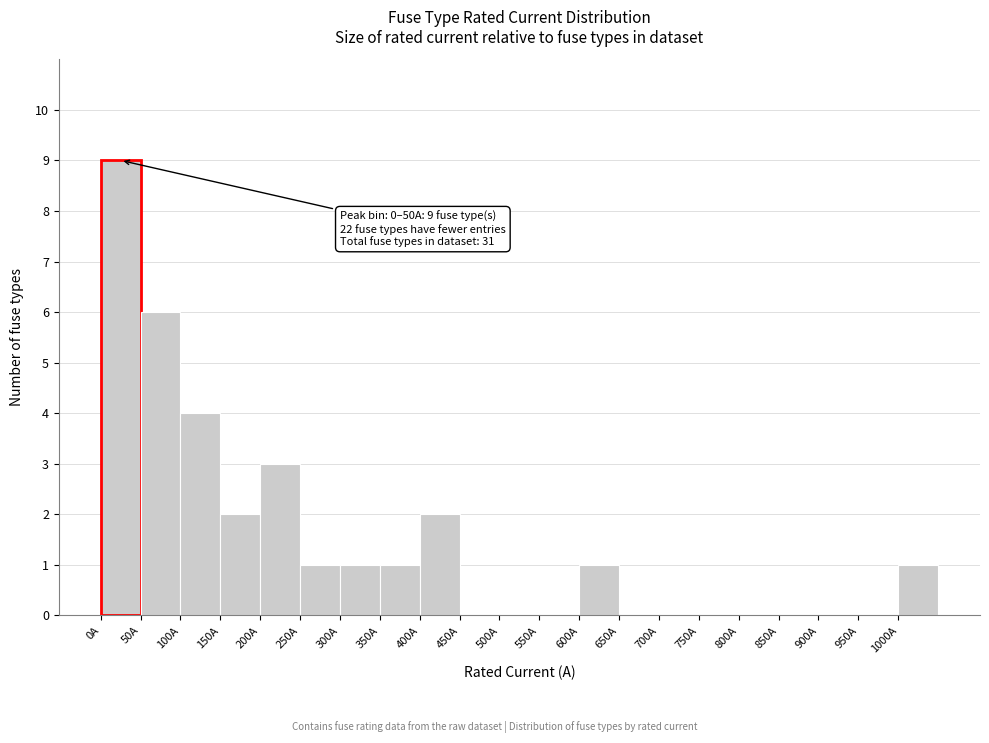

Over which range of the x-axis is the bar tallest?

0 to 50